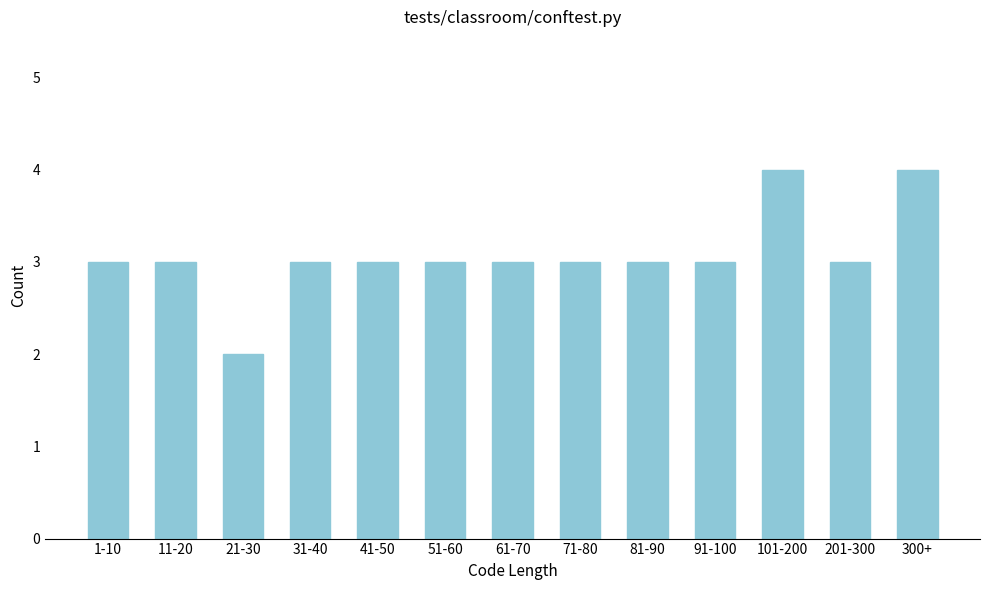

Reading left to right, extract all data points from this chart.

3	3	2	3	3	3	3	3	3	3	4	3	4